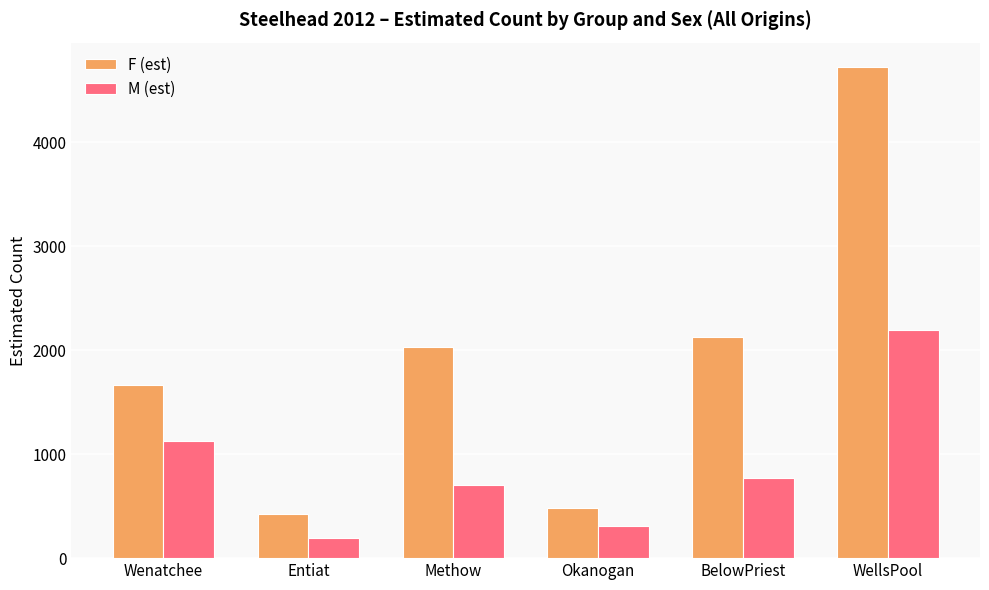

Rank the series by their average value, from lowest to highest.

M (est), F (est)